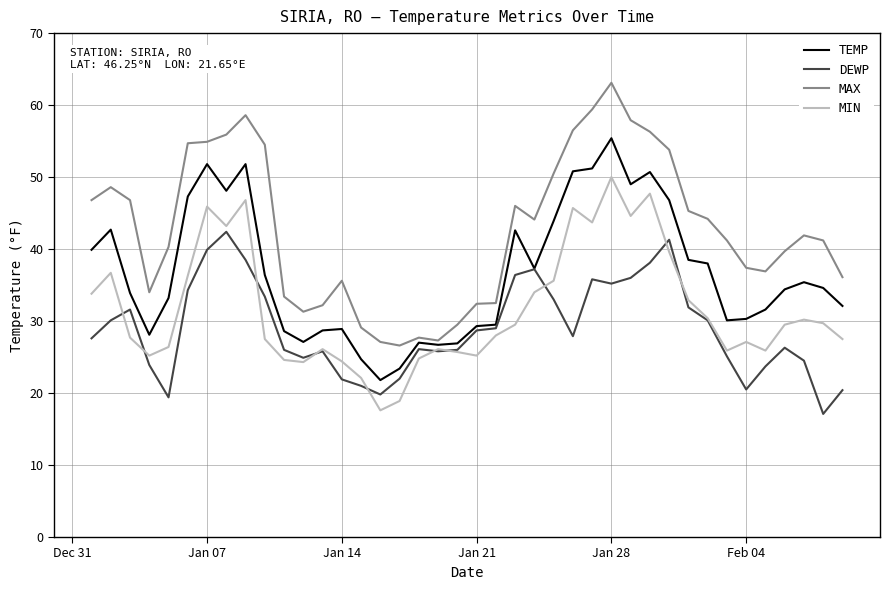

Count the number of data series in this chart.

4